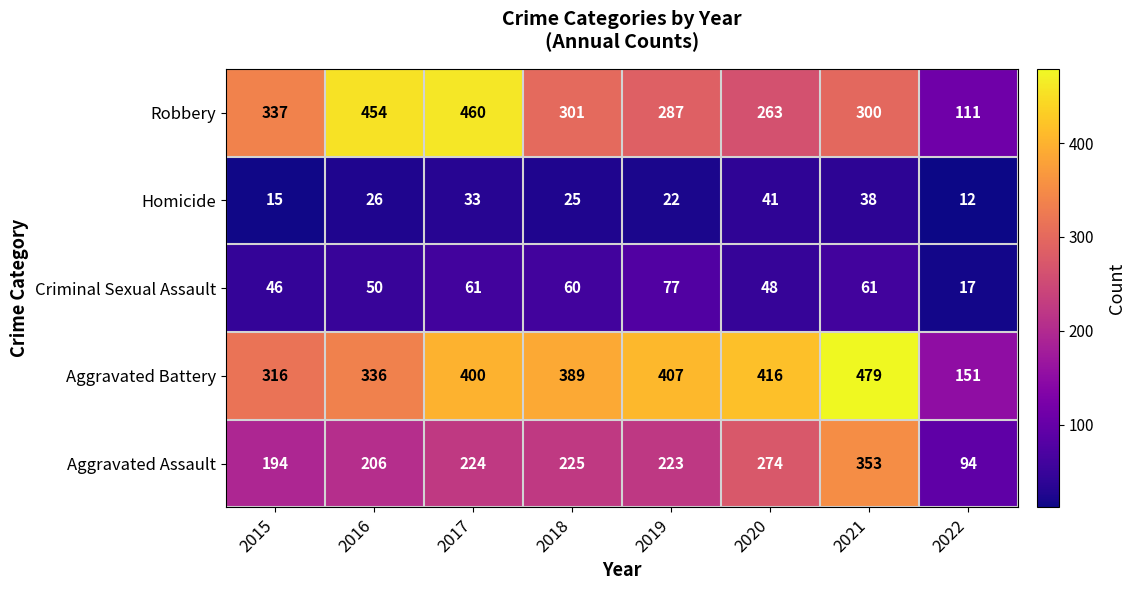

What is the sum of the Aggravated Battery values at 2016 and 2020?

752